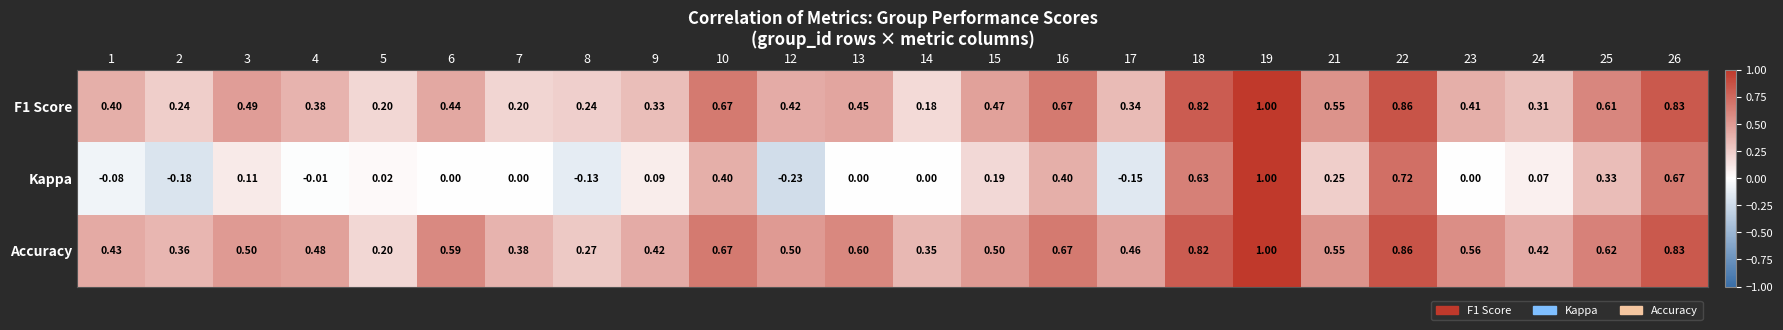

Is the value of F1 Score at 15 greater than the value of Kappa at 14?

Yes